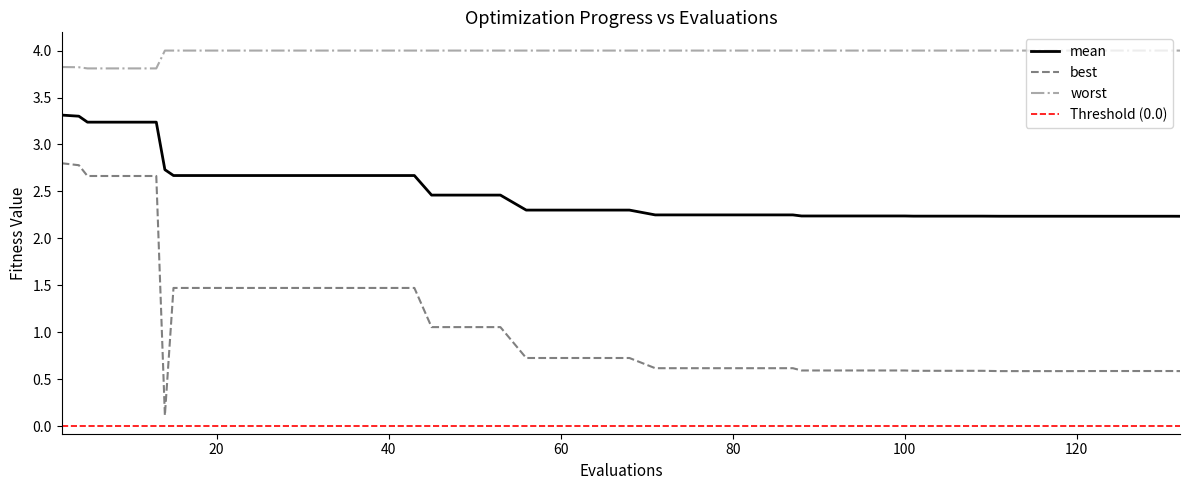

True or false: worst and best cross at least once.

False